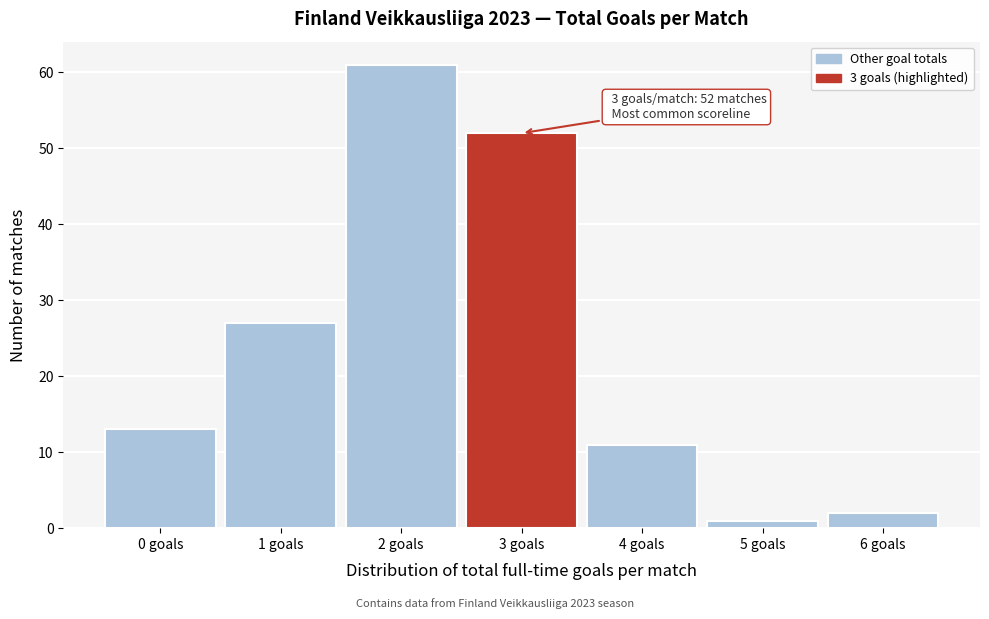

Reading right to left, extract all data points from this chart.

6 goals=2	5 goals=1	4 goals=11	3 goals=52	2 goals=61	1 goals=27	0 goals=13